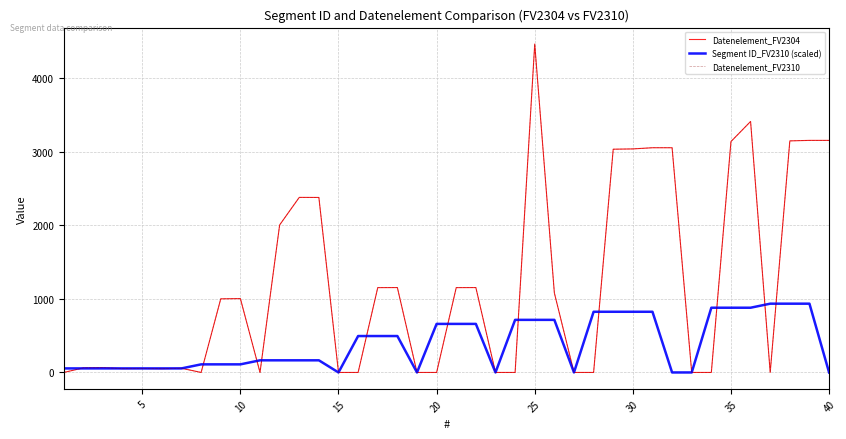

Does the chart display data point markers on the line(s)?

No